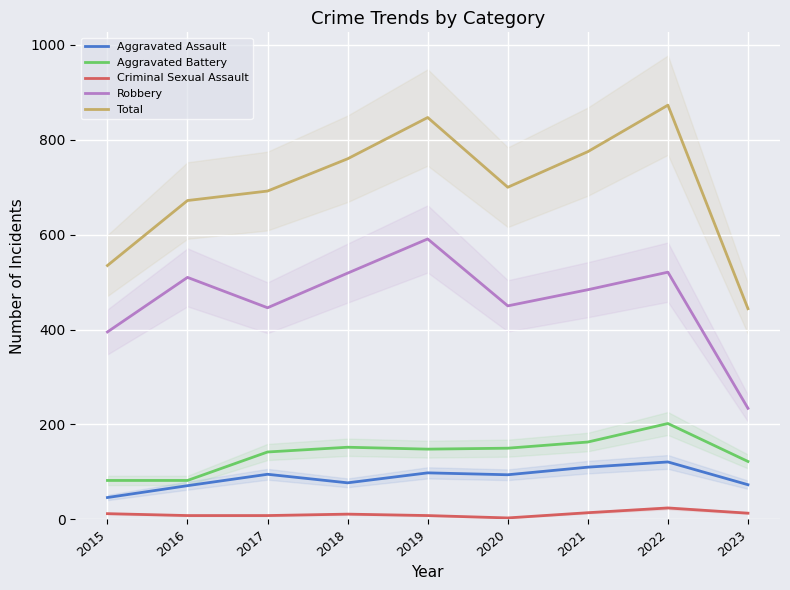

Which category has the highest value in the Aggravated Assault series?

2022